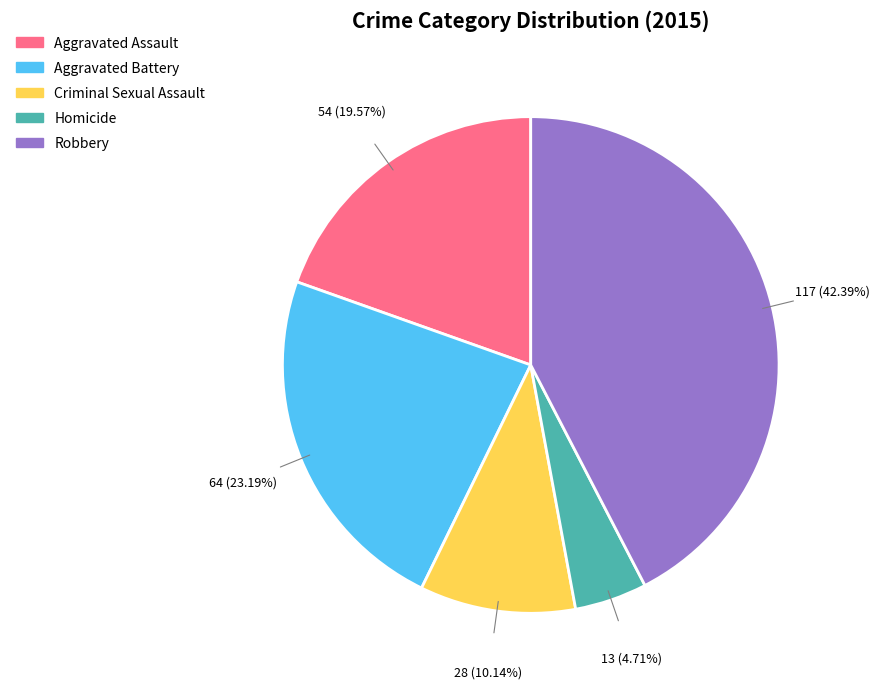

Is the sum of Homicide and Criminal Sexual Assault greater than half?

No